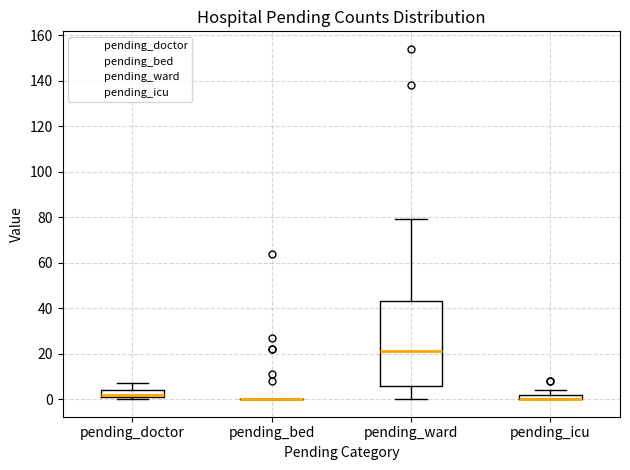

Which box is the tallest, from its lower edge to its upper edge?

pending_ward